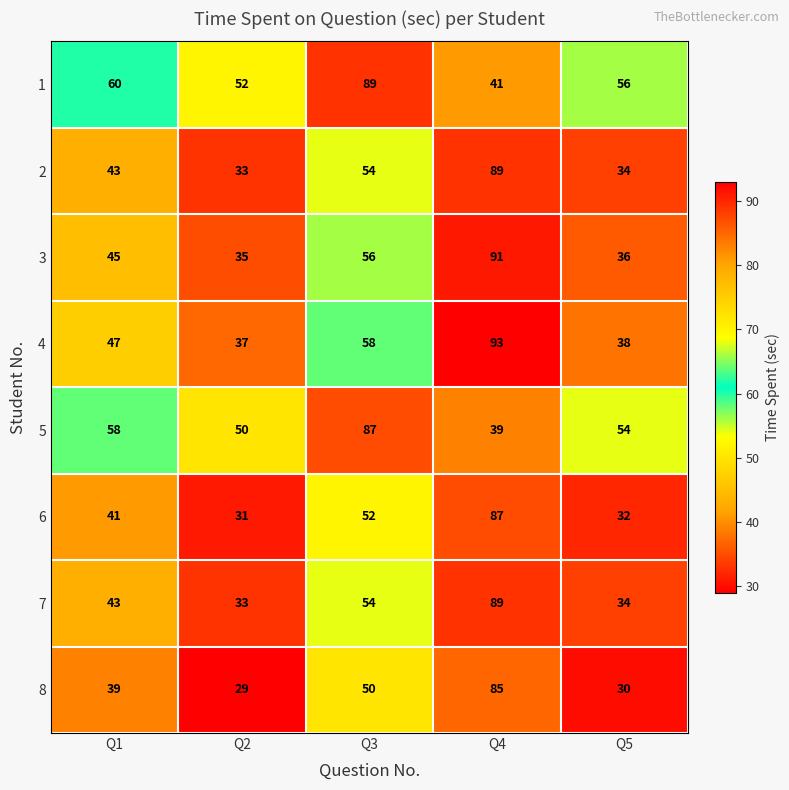

Where is 6 nearest to the value 59?

Q3